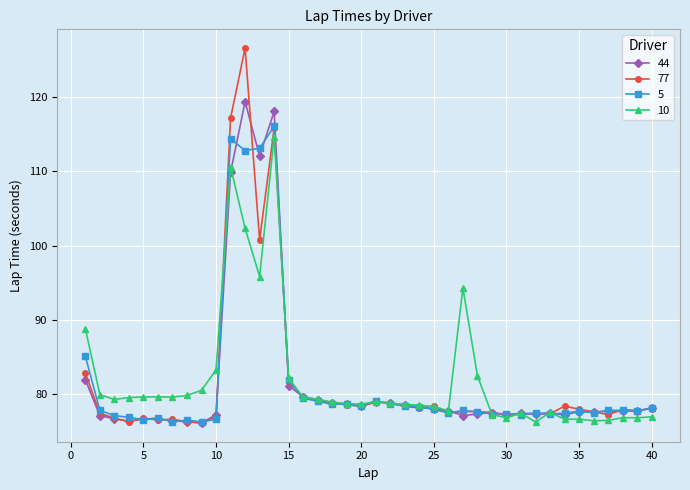

What is the maximum value shown in the chart?

126.6